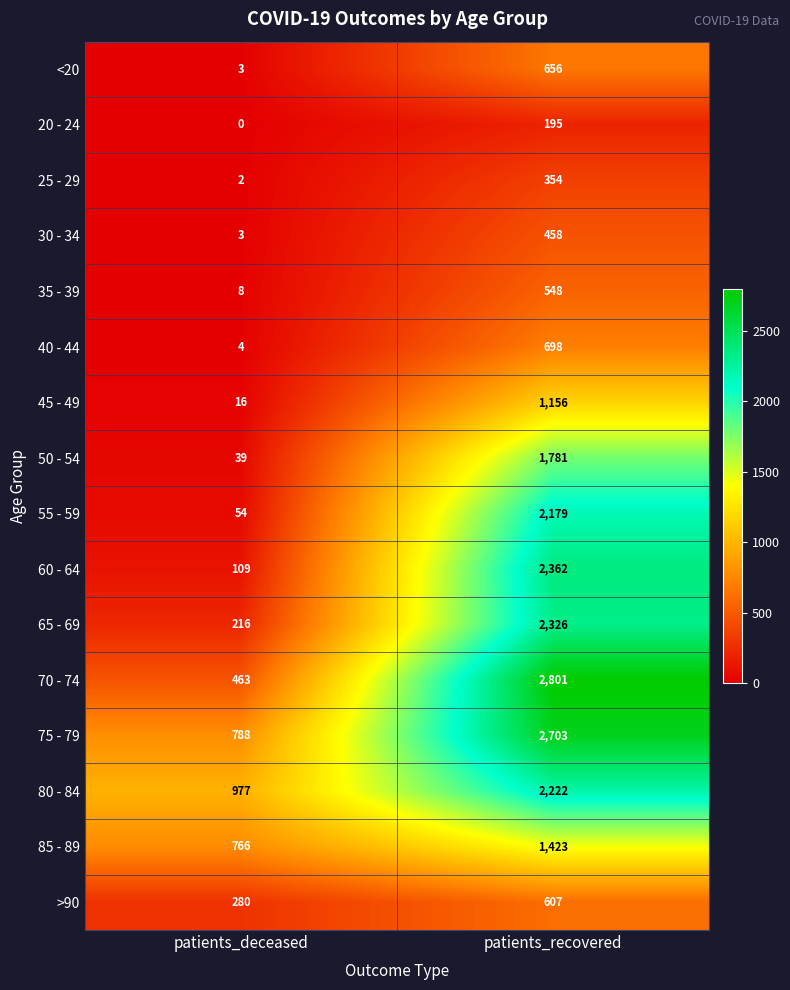

The value of 50 - 54 at patients_deceased is 39. True or false?

True